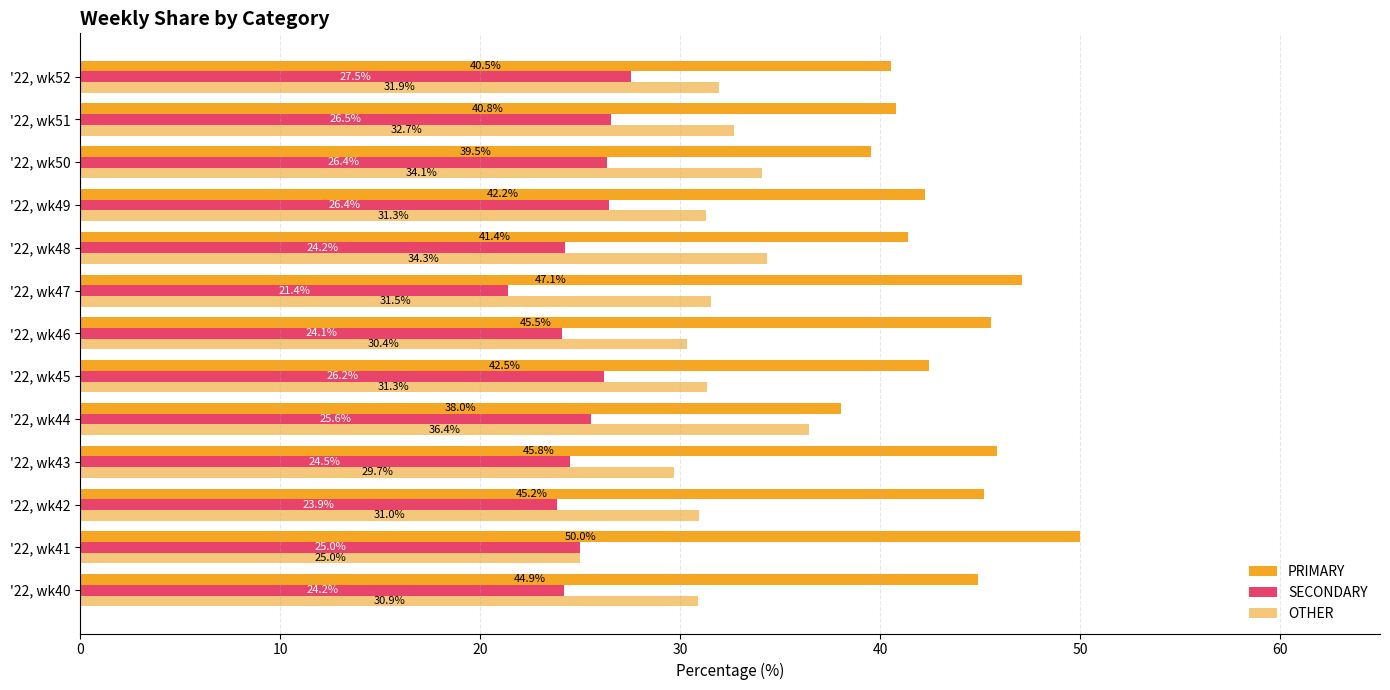

Is it true that PRIMARY equals 9.5 at '22, wk40?

False